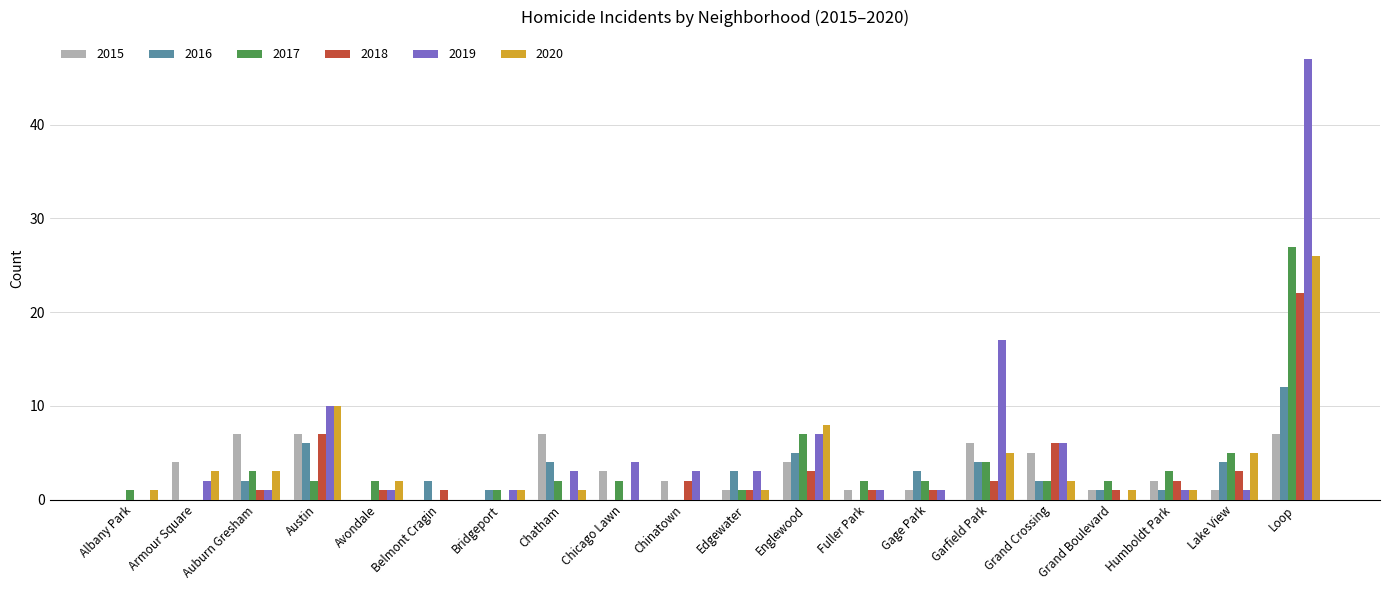

At which category is the sum across all series the highest?

Loop